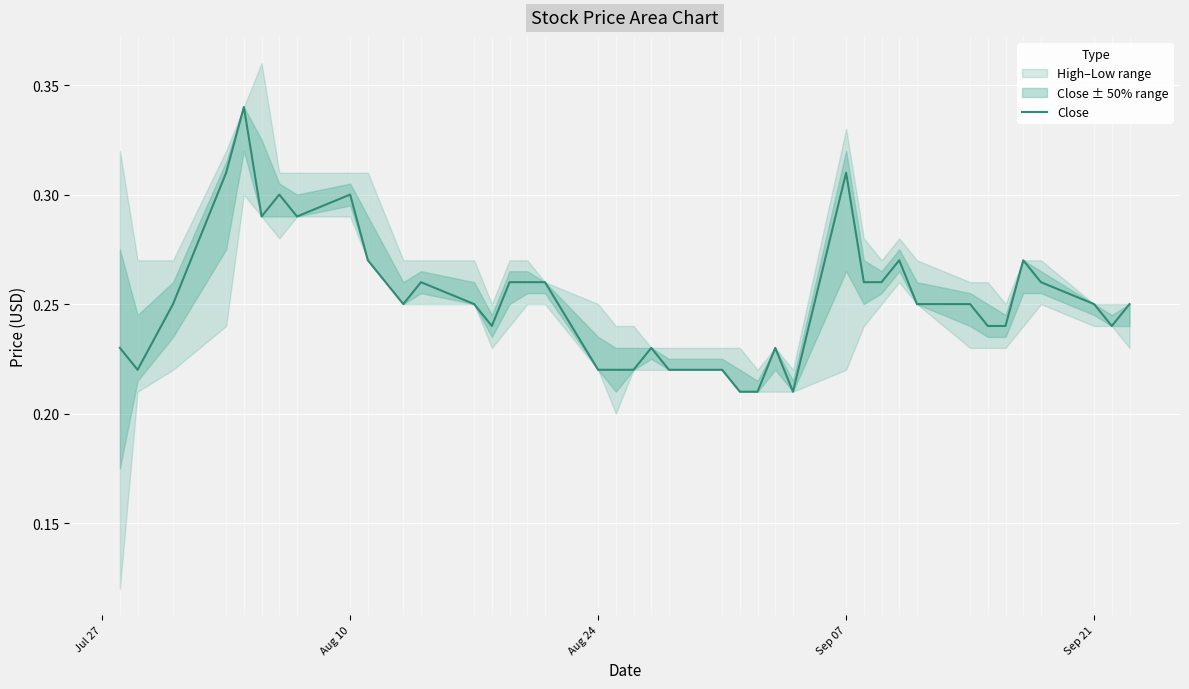

What is the value of the 39th point from the left?

0.2